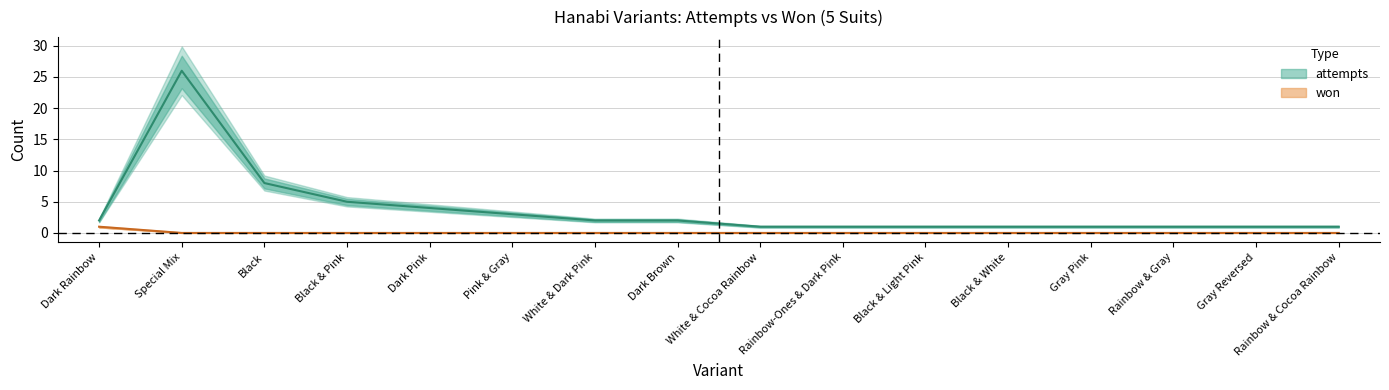

Which category has the lowest value across all series?

Special Mix